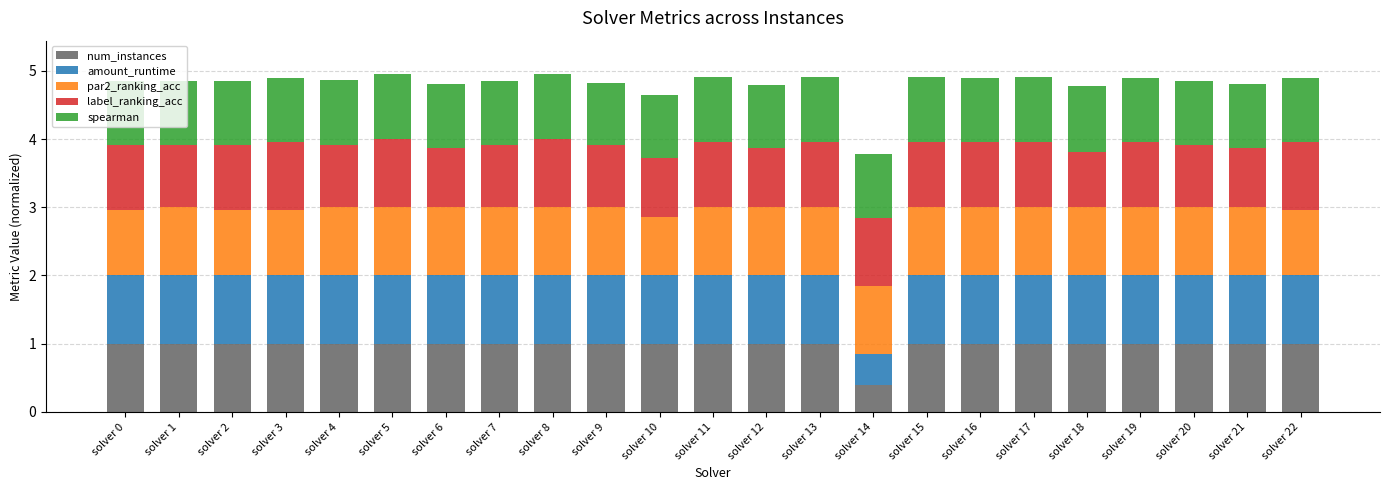

What is the difference between the maximum and minimum values in the num_instances series?

0.6